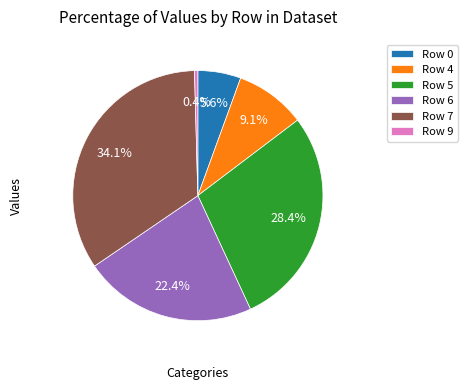

Which category has the smallest portion of the pie?

Row 9